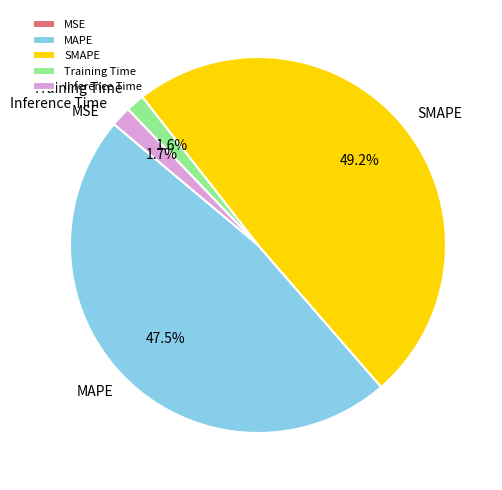

Does Inference Time account for over 50% of the chart?

No